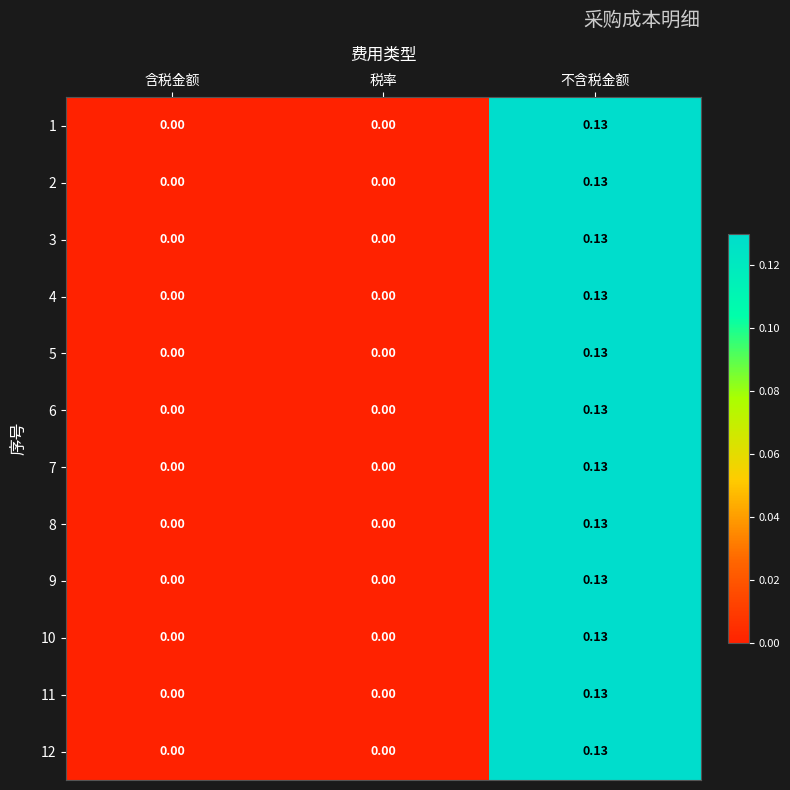

Is the value of 10 at 不含税金额 greater than the value of 12 at 含税金额?

Yes